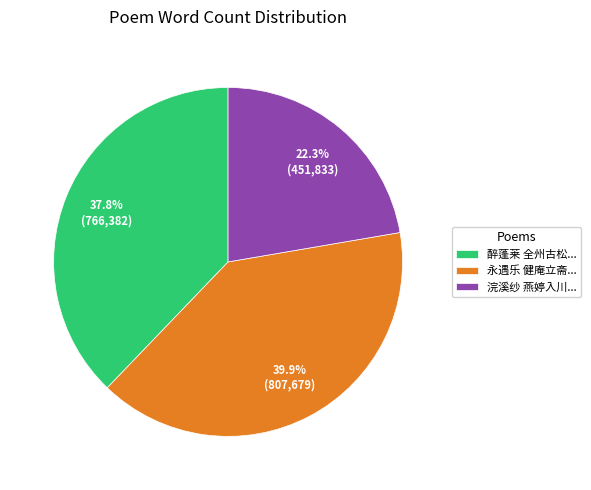

Do 浣溪纱 燕婷入川... and 醉蓬莱 全州古松... together represent more than half of the pie?

Yes